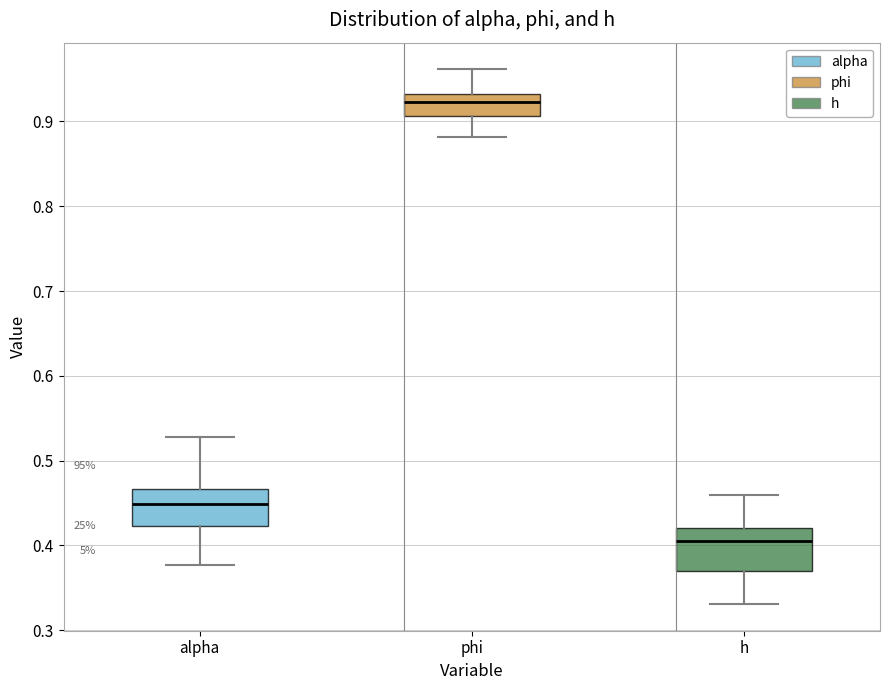

Reading left to right, read every box against the y-axis: the position of its median line, the range the box covers, and the ends of its whiskers. The values are not printed on the chart, so give them approximately, as read against the axis.

alpha: median 0.45, box 0.42 to 0.47, whiskers 0.38 to 0.53
phi: median 0.92, box 0.91 to 0.93, whiskers 0.88 to 0.96
h: median 0.41, box 0.37 to 0.42, whiskers 0.33 to 0.46